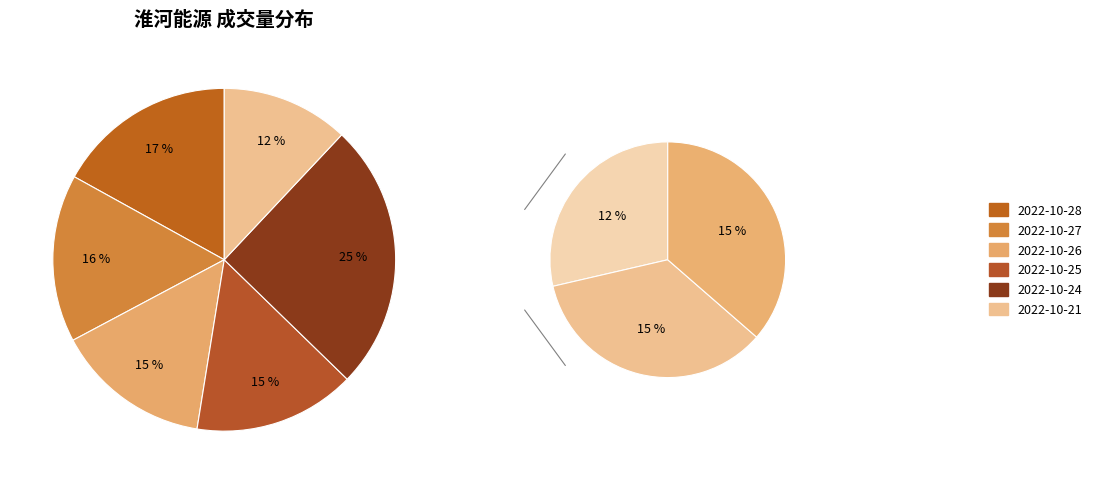

Is it true that 2022-10-27 is 21% of the pie?

False